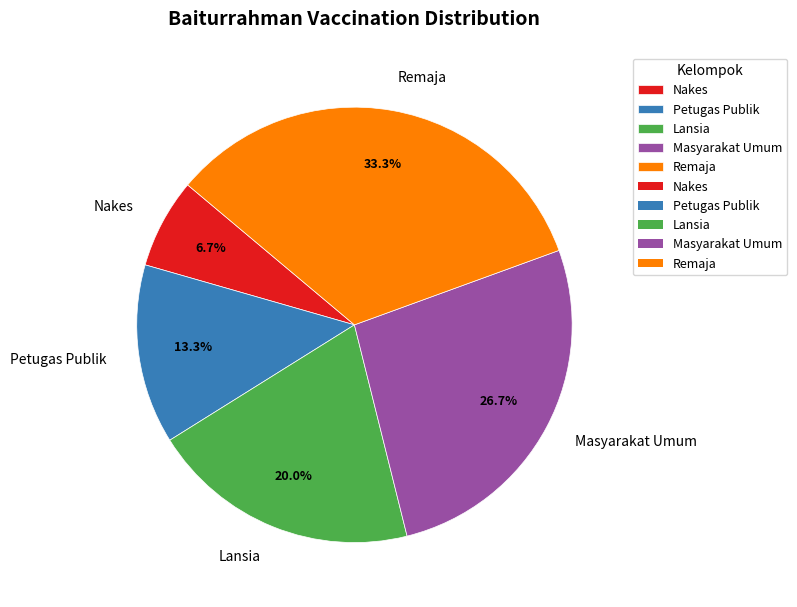

What percentage is the Masyarakat Umum slice, to the nearest percent?

27%